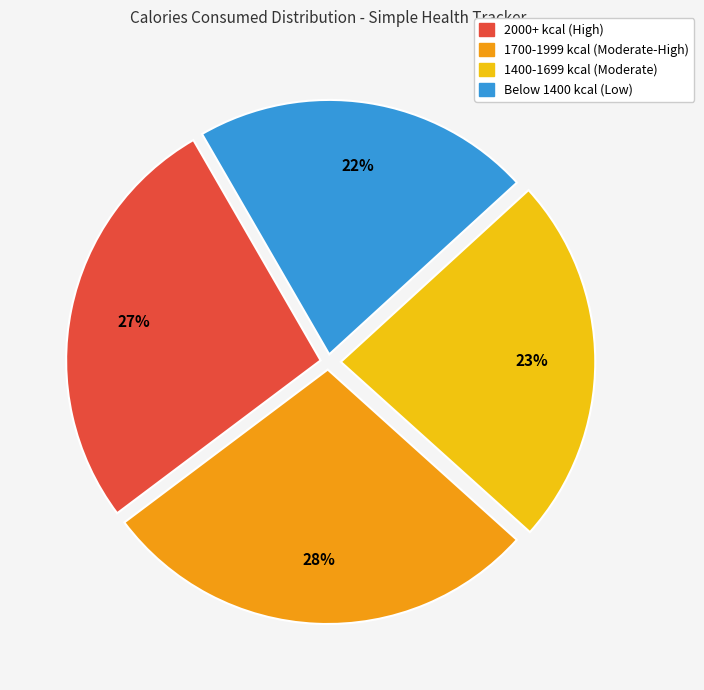

Is there any slice that represents more than half of the pie?

No